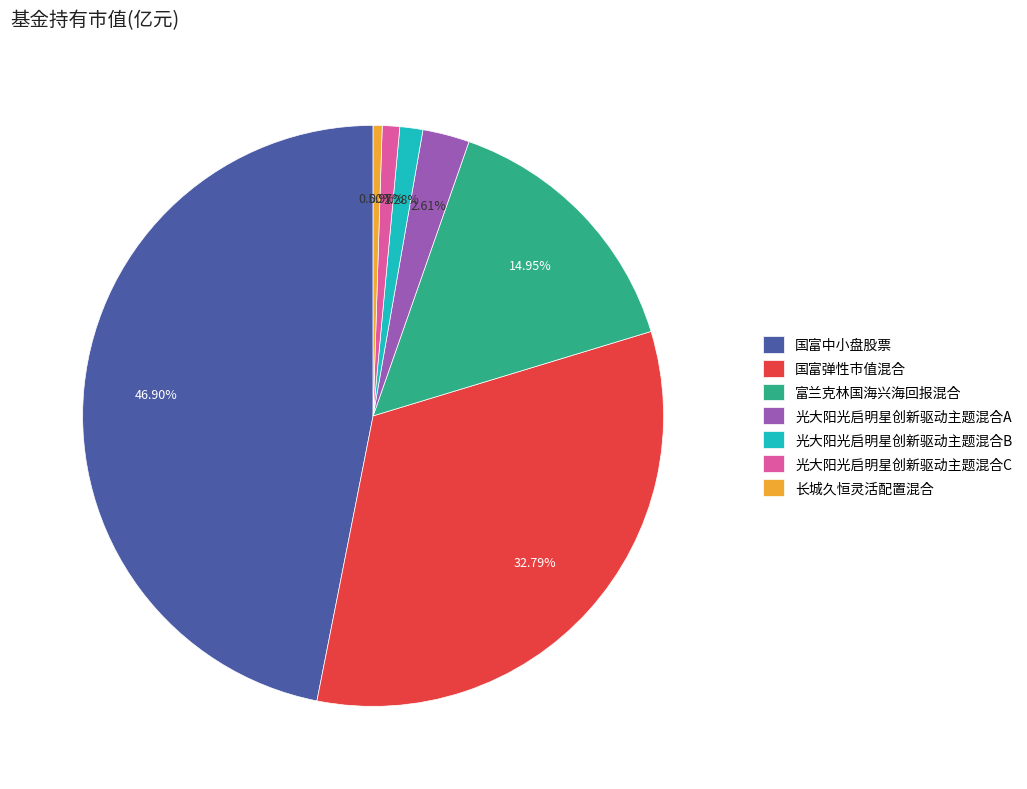

Combined, what portion of the pie is 国富中小盘股票 and 光大阳光启明星创新驱动主题混合C?

47.9%